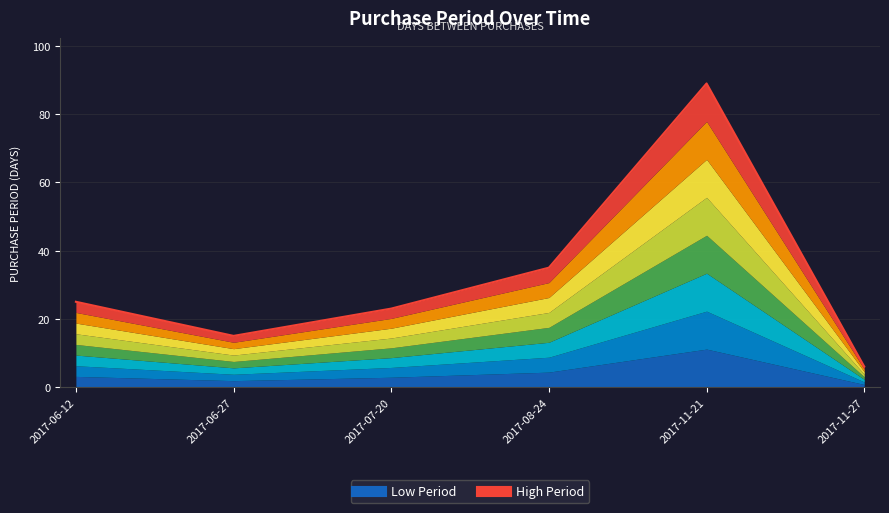

What is the difference between the values at 2017-06-12 and 2017-07-20?

2